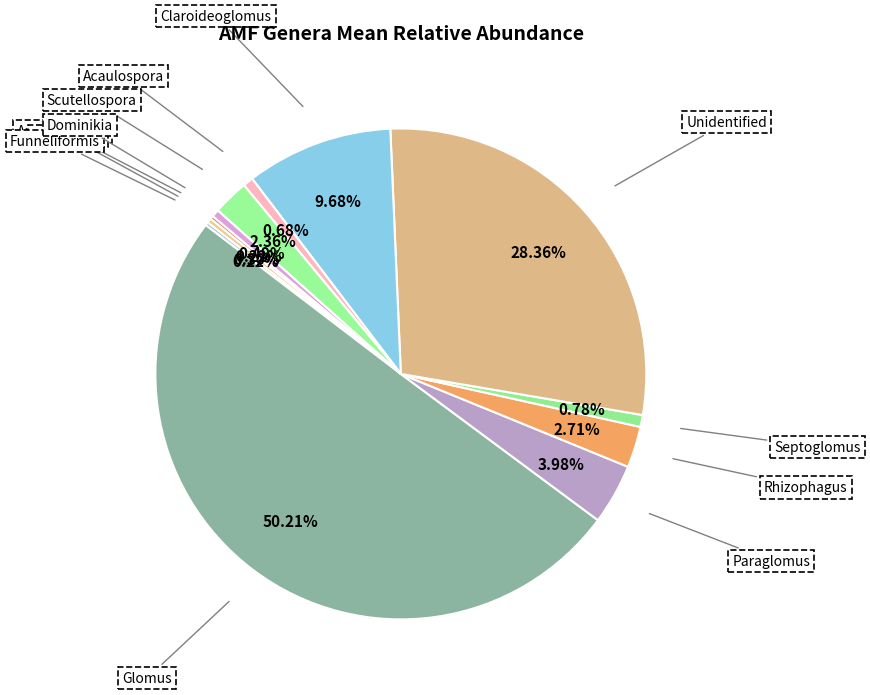

What is the majority slice?

Glomus